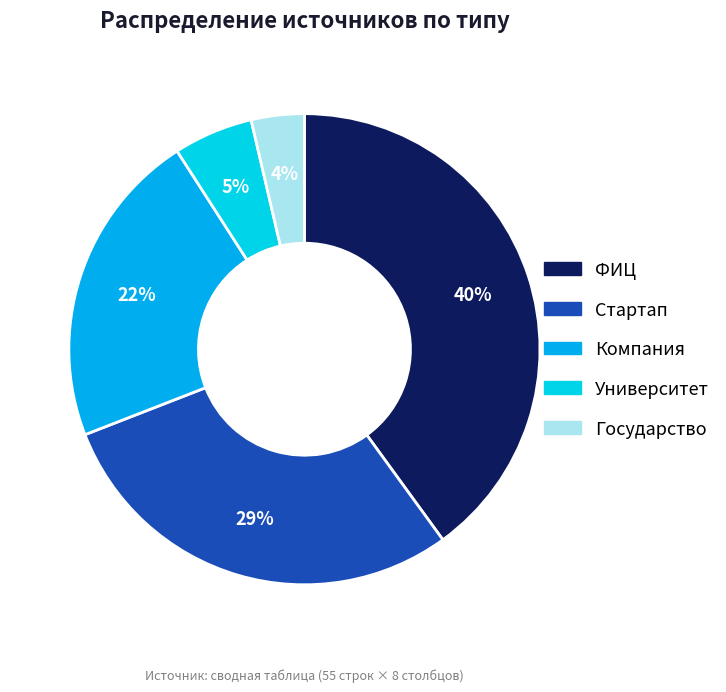

How many slices are in this pie chart?

5